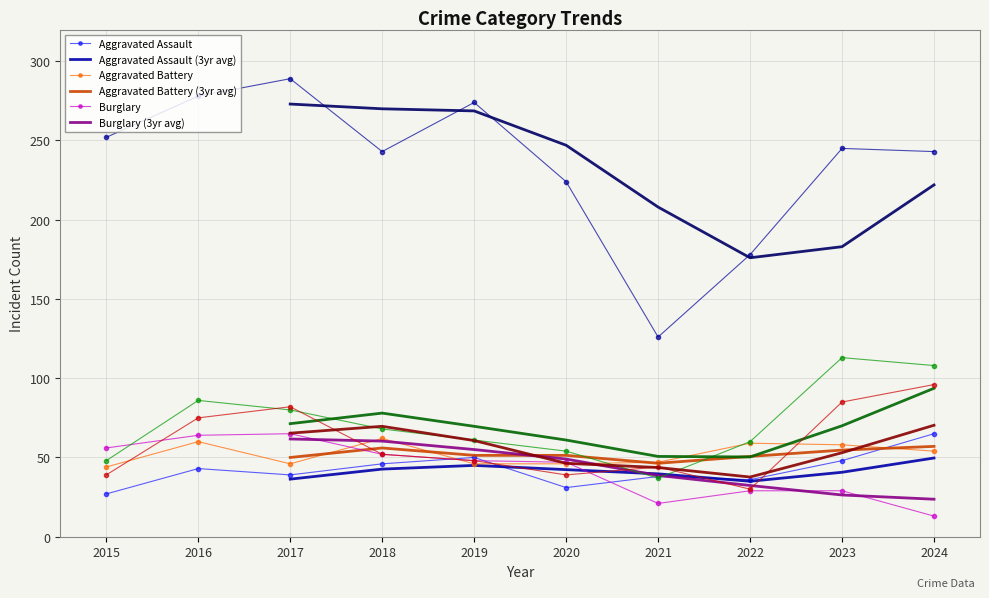

Reading left to right, extract all data points from this chart.

Aggravated Assault: 2015=27	2016=43	2017=39	2018=46	2019=50	2020=31	2021=38	2022=36	2023=48	2024=65
Aggravated Battery: 2015=44	2016=60	2017=46	2018=62	2019=46	2020=46	2021=47	2022=59	2023=58	2024=54
Burglary: 2015=56	2016=64	2017=65	2018=52	2019=48	2020=47	2021=21	2022=29	2023=29	2024=13
Motor Vehicle Theft: 2015=48	2016=86	2017=80	2018=68	2019=61	2020=54	2021=37	2022=60	2023=113	2024=108
Robbery: 2015=39	2016=75	2017=82	2018=52	2019=48	2020=39	2021=44	2022=30	2023=85	2024=96
Theft: 2015=252	2016=278	2017=289	2018=243	2019=274	2020=224	2021=126	2022=178	2023=245	2024=243